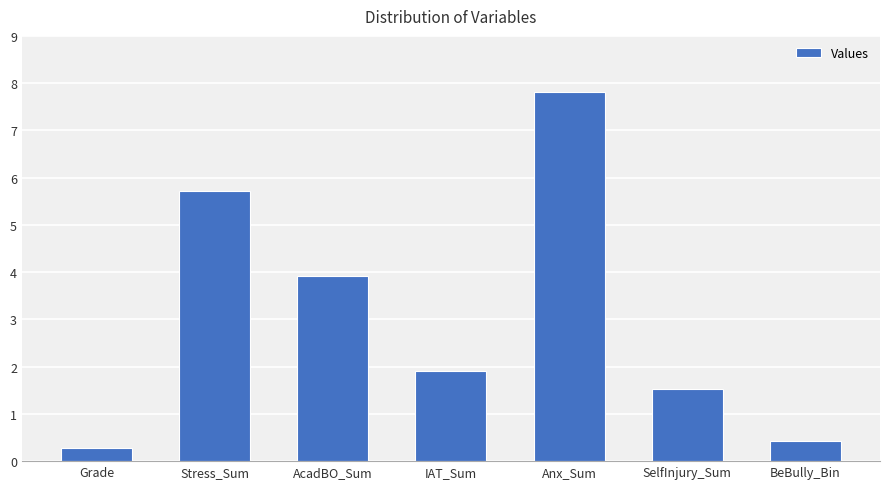

Rank the categories by value from lowest to highest.

Grade, BeBully_Bin, SelfInjury_Sum, IAT_Sum, AcadBO_Sum, Stress_Sum, Anx_Sum